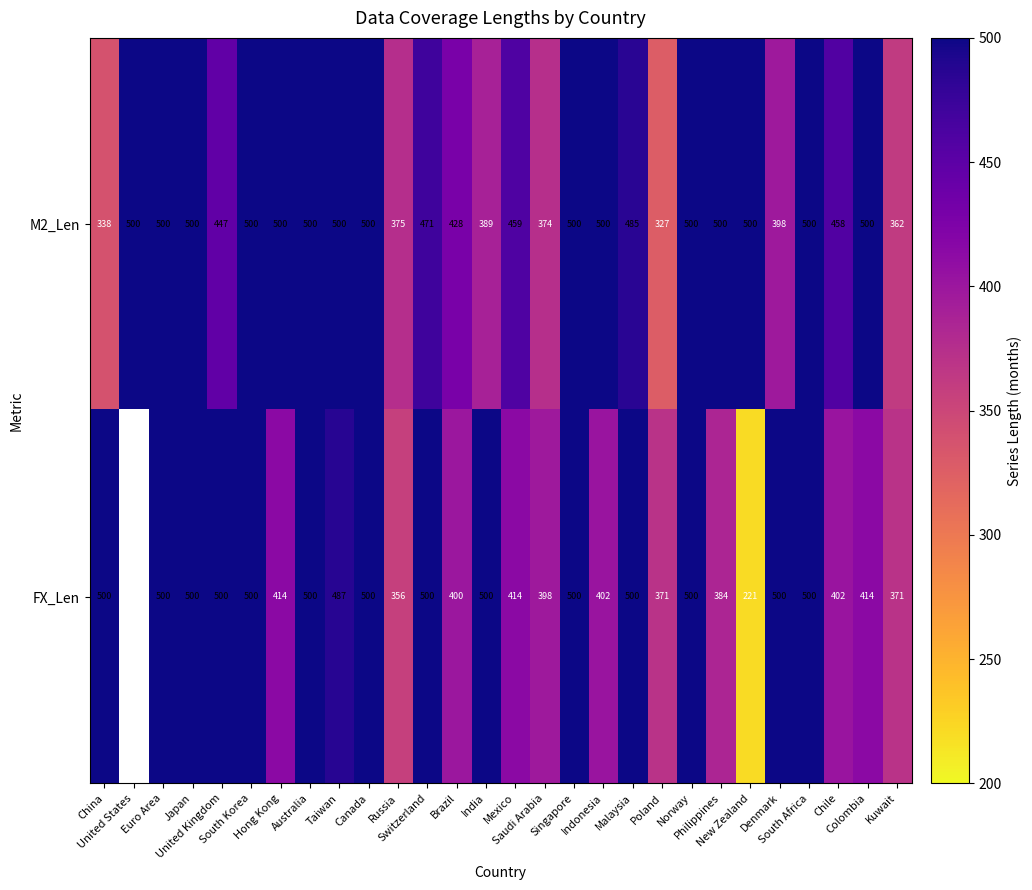

Between Russia and Kuwait, which series saw the biggest shift?

FX_Len